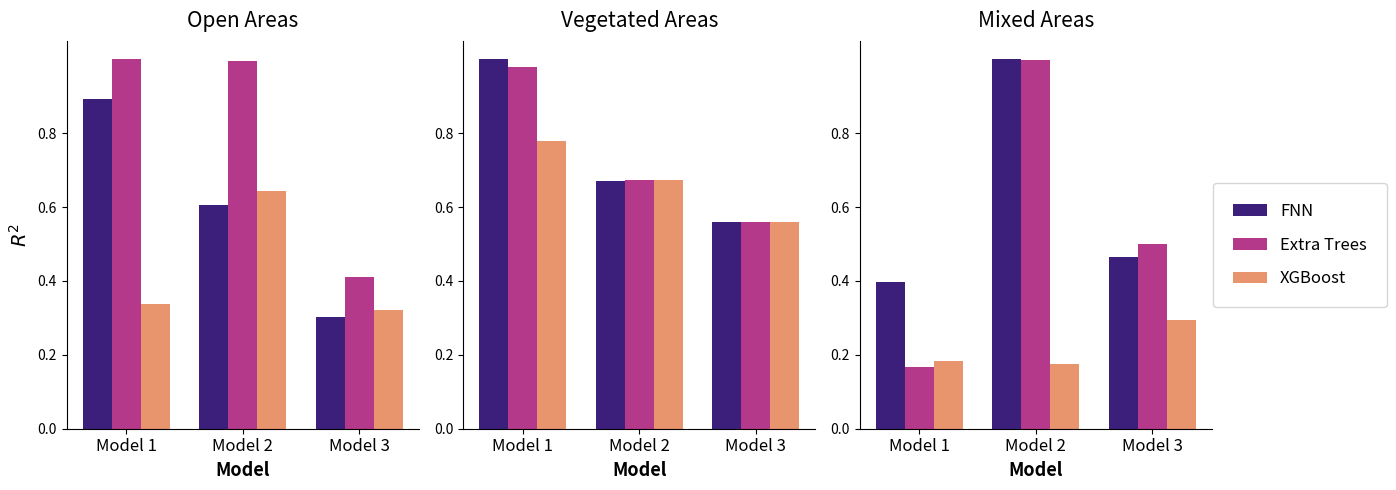

Which series has the widest spread of values?

Extra Trees